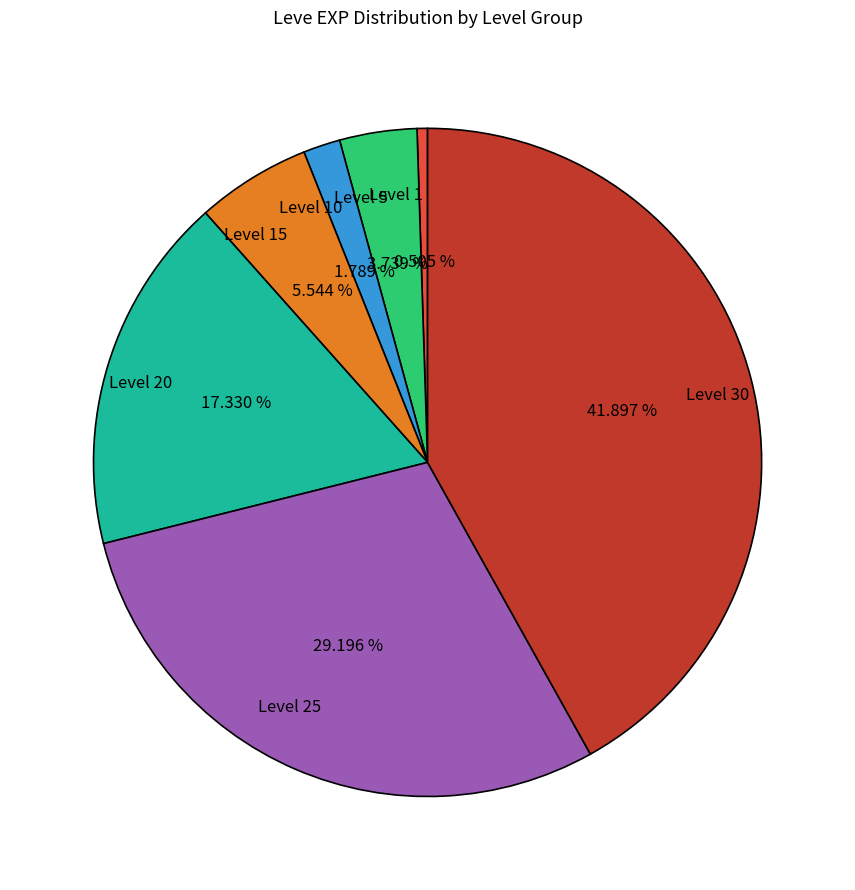

Is there a majority slice in this chart?

No